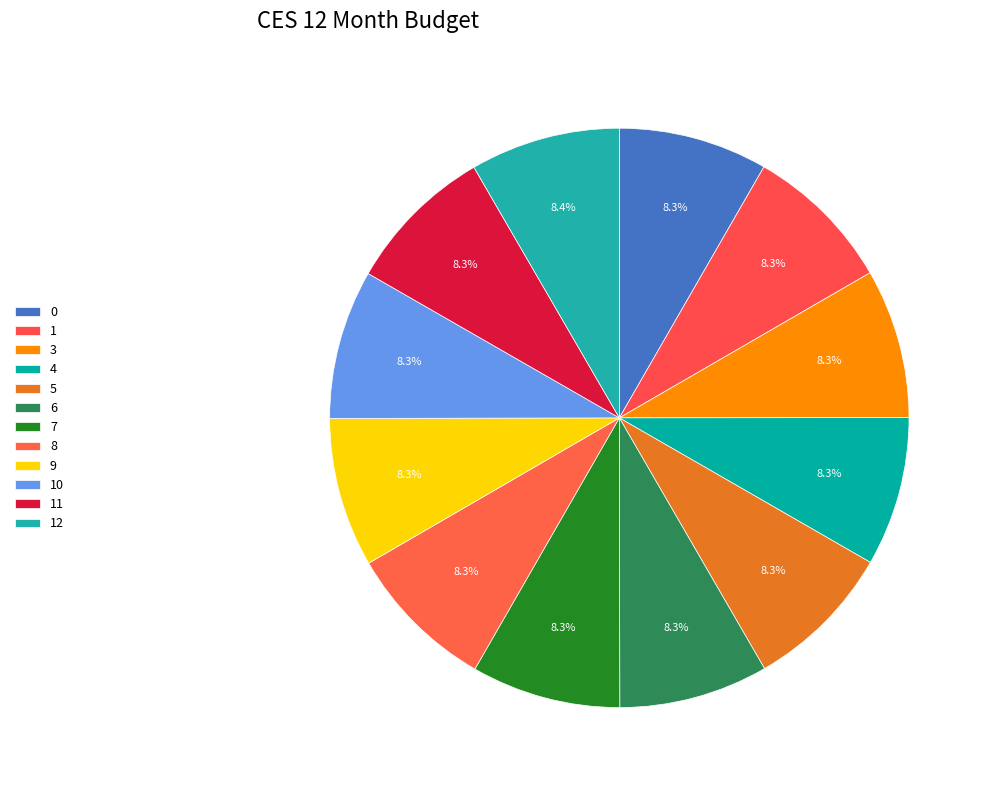

What is the total percentage of 8 and 10?

16.7%